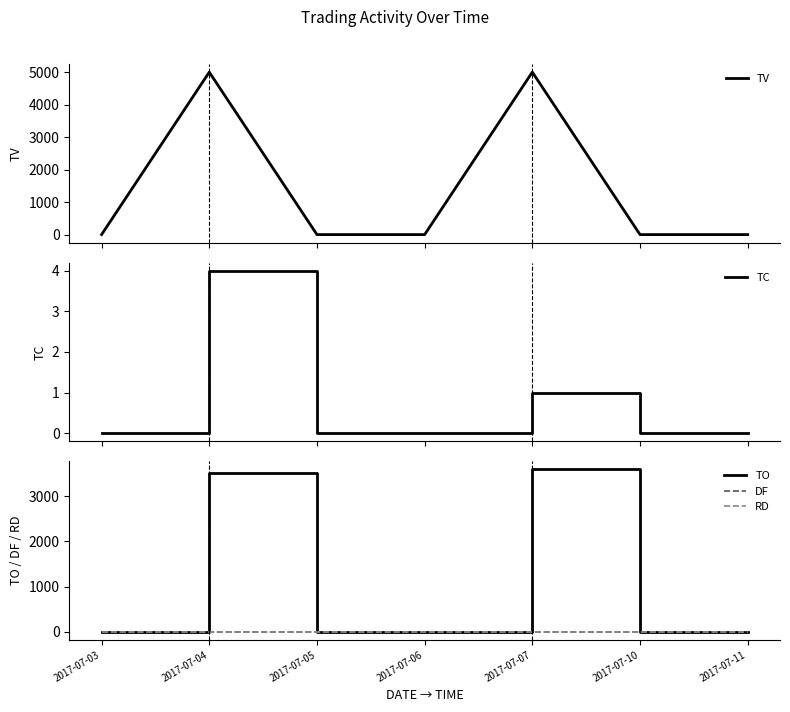

Which category has the lowest value in the TC series?

2017-07-03